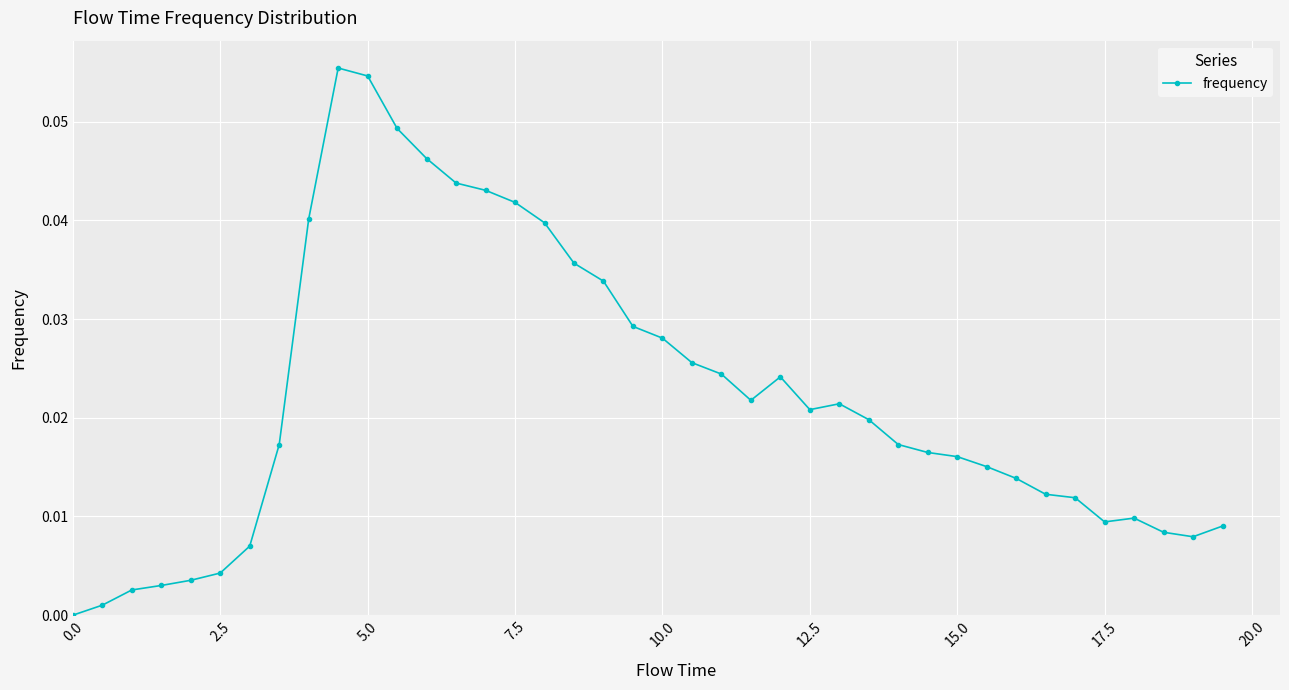

True or false: the data has more than 2 interior local peaks.

True